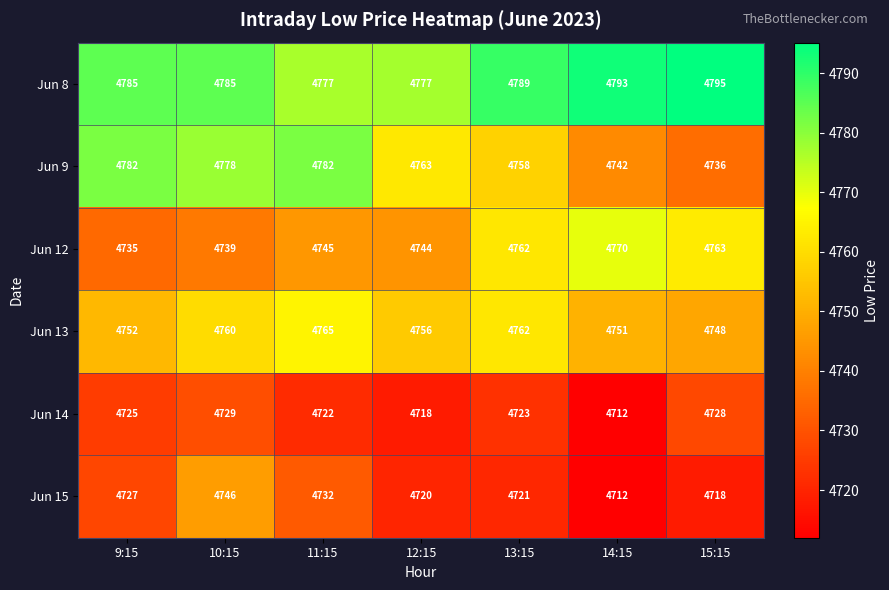

Which series has the largest total across all categories?

Jun 8